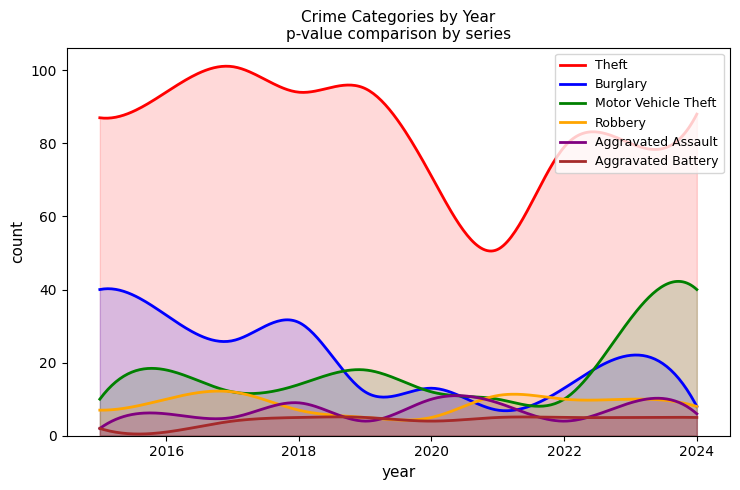

Does the chart display data point markers on the line(s)?

No